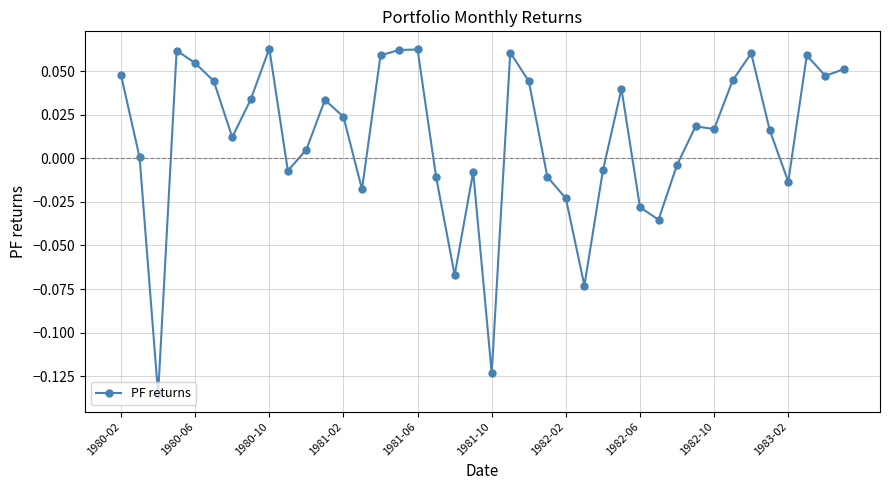

What is the difference between the maximum and second lowest values?

0.2